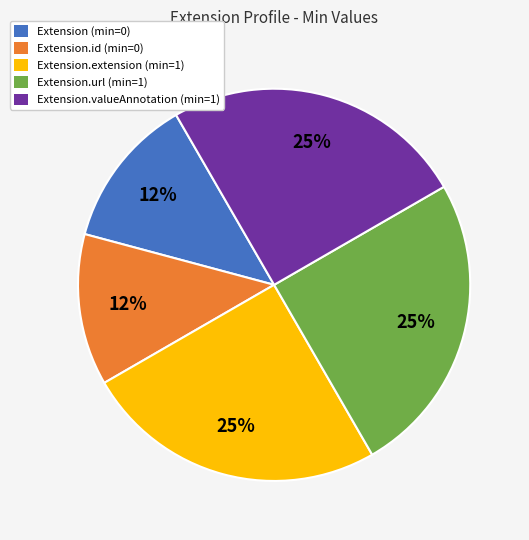

Is there any slice that represents more than half of the pie?

No